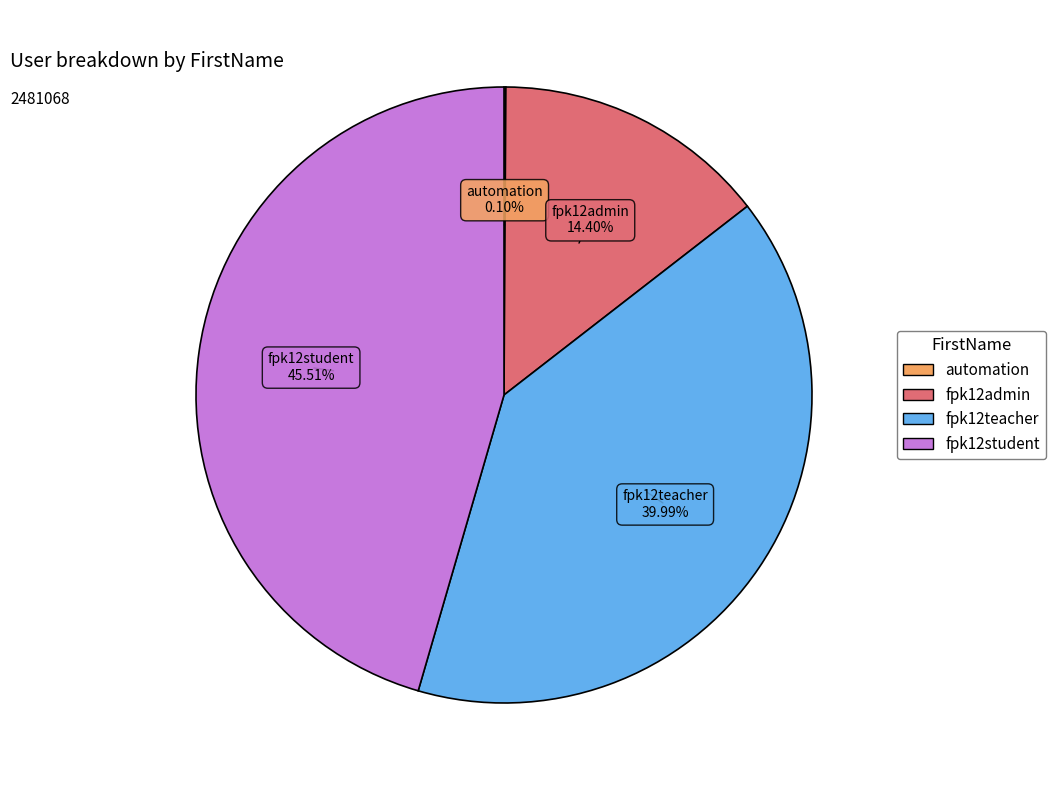

Which slice is the largest?

fpk12student